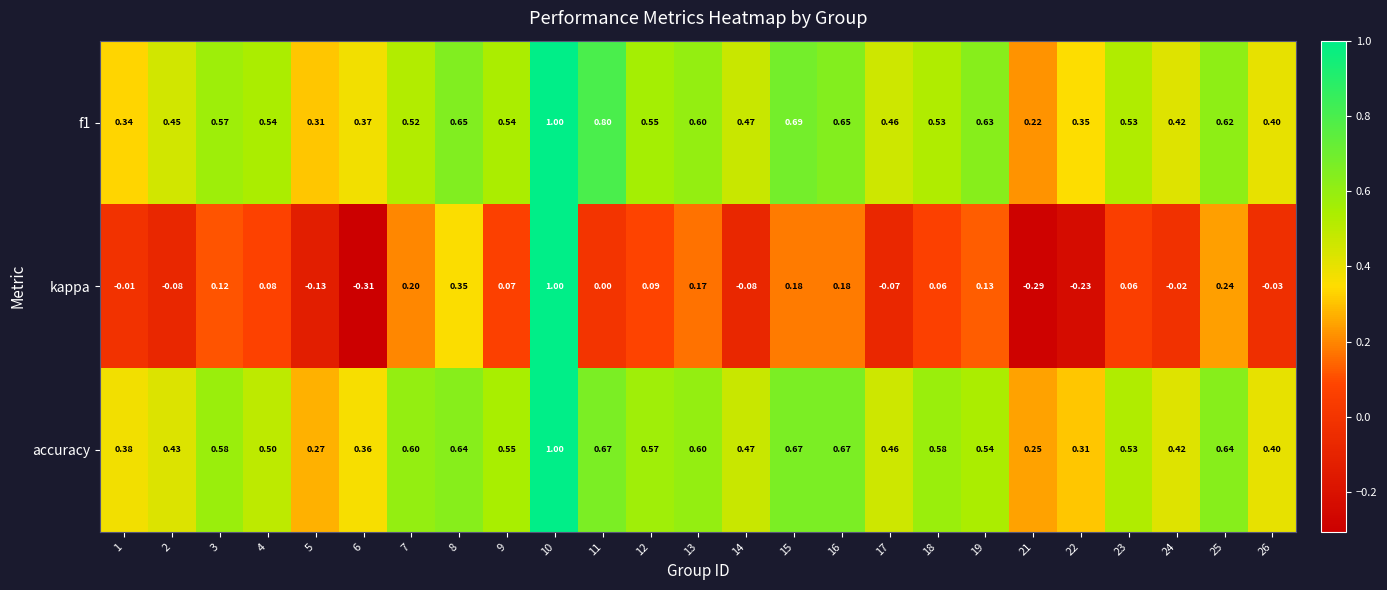

Which series has the largest range (max minus min)?

kappa